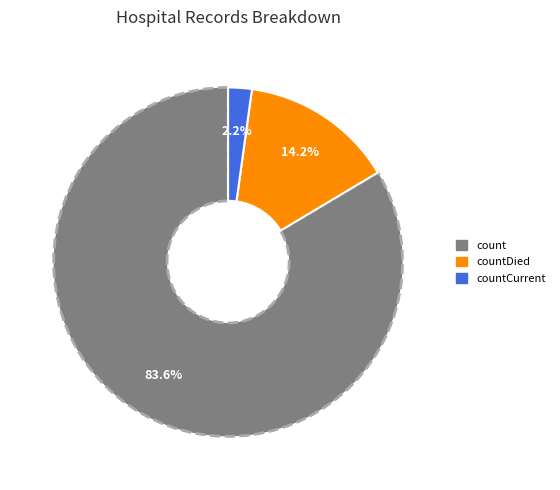

How many slices are in this pie chart?

3